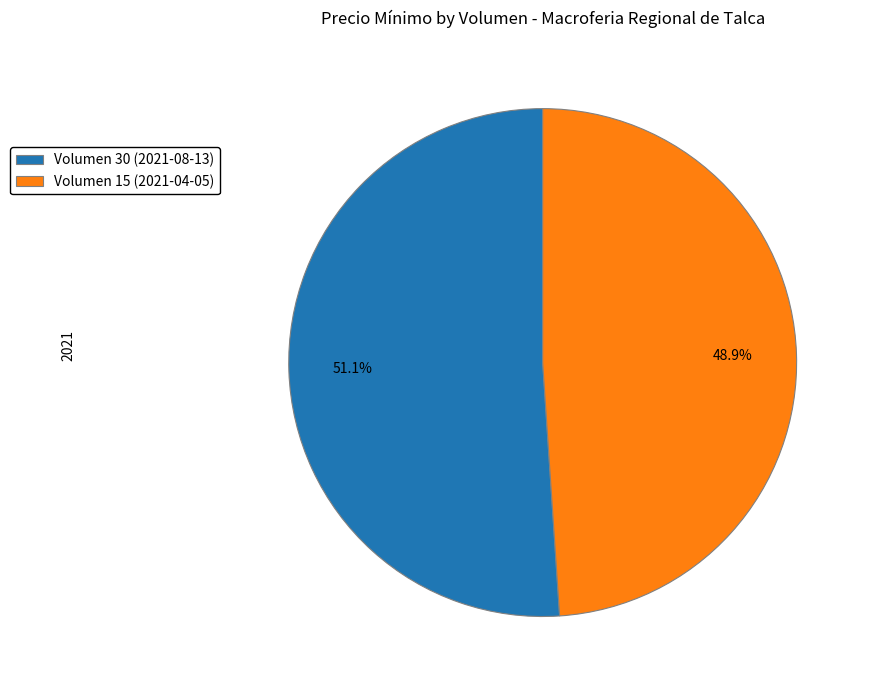

To the nearest percent, what is the difference between the Volumen 30 (2021-08-13) and Volumen 15 (2021-04-05) slice percentages?

2%